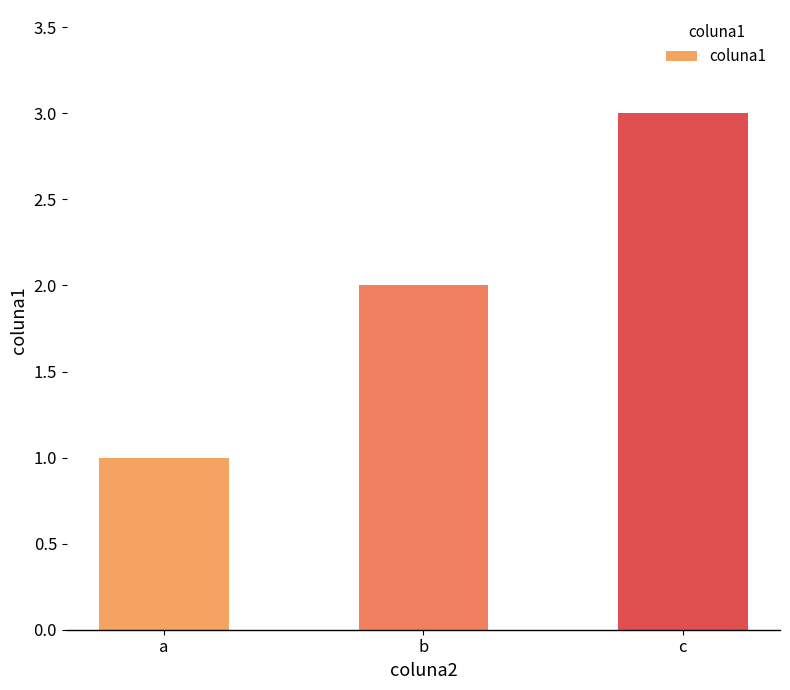

Which has a higher value, c or b?

c